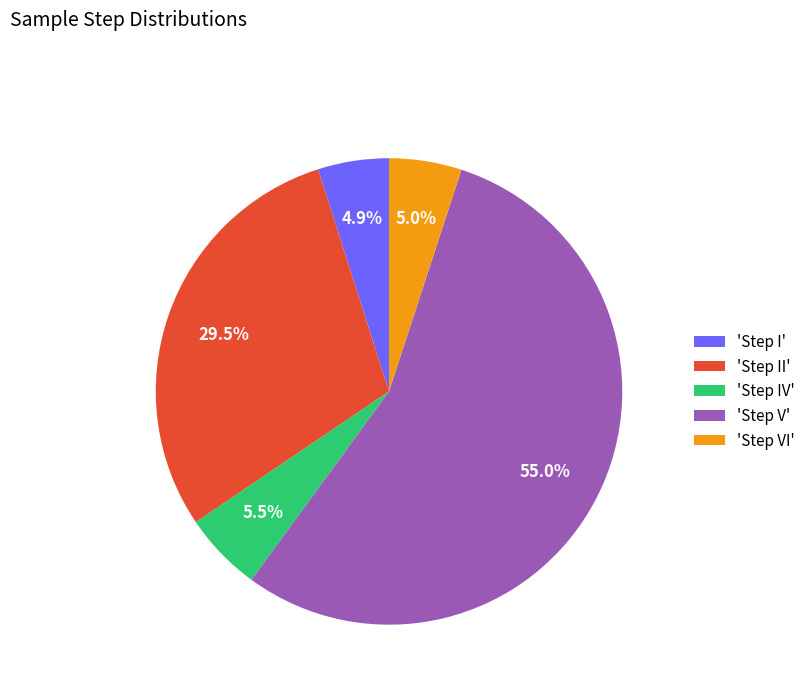

Which slice represents more than half of the pie?

'Step V'